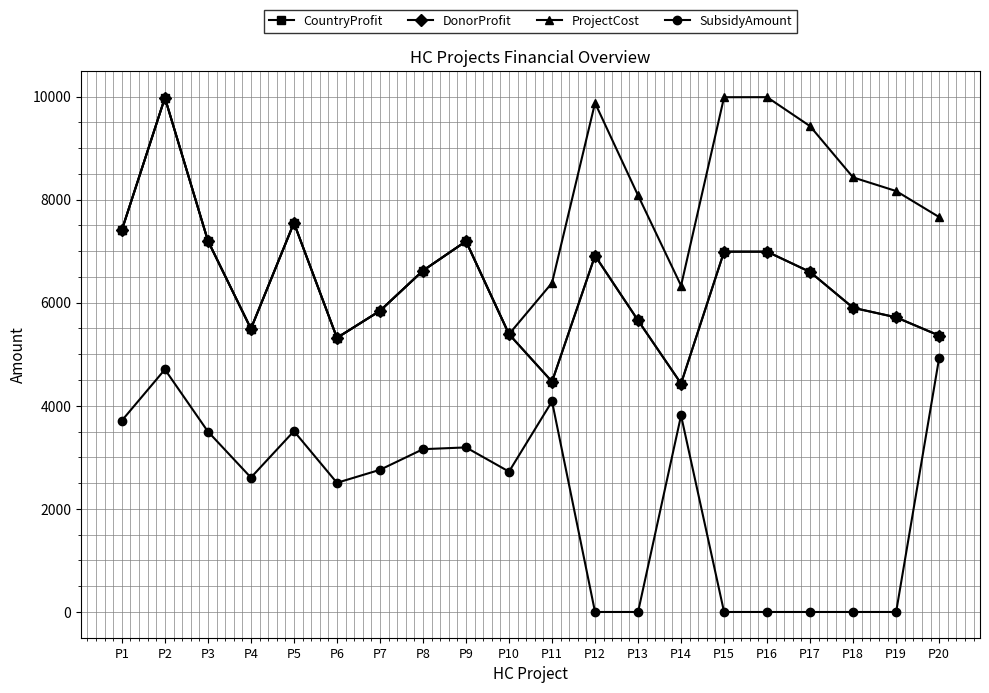

Reading left to right, what are all the values shown in this chart?

CountryProfit: P1=7412.0	P2=9975.0	P3=7201.0	P4=5495.0	P5=7548.0	P6=5318.0	P7=5842.0	P8=6622.0	P9=7192.0	P10=5389.0	P11=4468.0	P12=6912.0	P13=5656.0	P14=4431.0	P15=6990.0	P16=6990.0	P17=6596.0	P18=5901.0	P19=5716.0	P20=5362.0
DonorProfit: P1=7412.0	P2=9975.0	P3=7201.0	P4=5495.0	P5=7548.0	P6=5318.0	P7=5842.0	P8=6622.0	P9=7192.0	P10=5389.0	P11=4468.0	P12=6912.0	P13=5656.0	P14=4431.0	P15=6990.0	P16=6990.0	P17=6596.0	P18=5901.0	P19=5716.0	P20=5362.0
ProjectCost: P1=7412.0	P2=9975.0	P3=7201.0	P4=5495.0	P5=7548.0	P6=5318.0	P7=5842.0	P8=6622.0	P9=7192.0	P10=5389.0	P11=6384.0	P12=9875.0	P13=8081.0	P14=6330.0	P15=9986.0	P16=9987.0	P17=9424.0	P18=8430.0	P19=8166.0	P20=7661.0
SubsidyAmount: P1=3714.1	P2=4704.8	P3=3500.4	P4=2607.6	P5=3507.9	P6=2505.9	P7=2757.9	P8=3158.2	P9=3192.7	P10=2722.7	P11=4085.6	P12=0.0	P13=0.0	P14=3811.8	P15=0.0	P16=0.0	P17=0.0	P18=0.0	P19=0.0	P20=4927.5